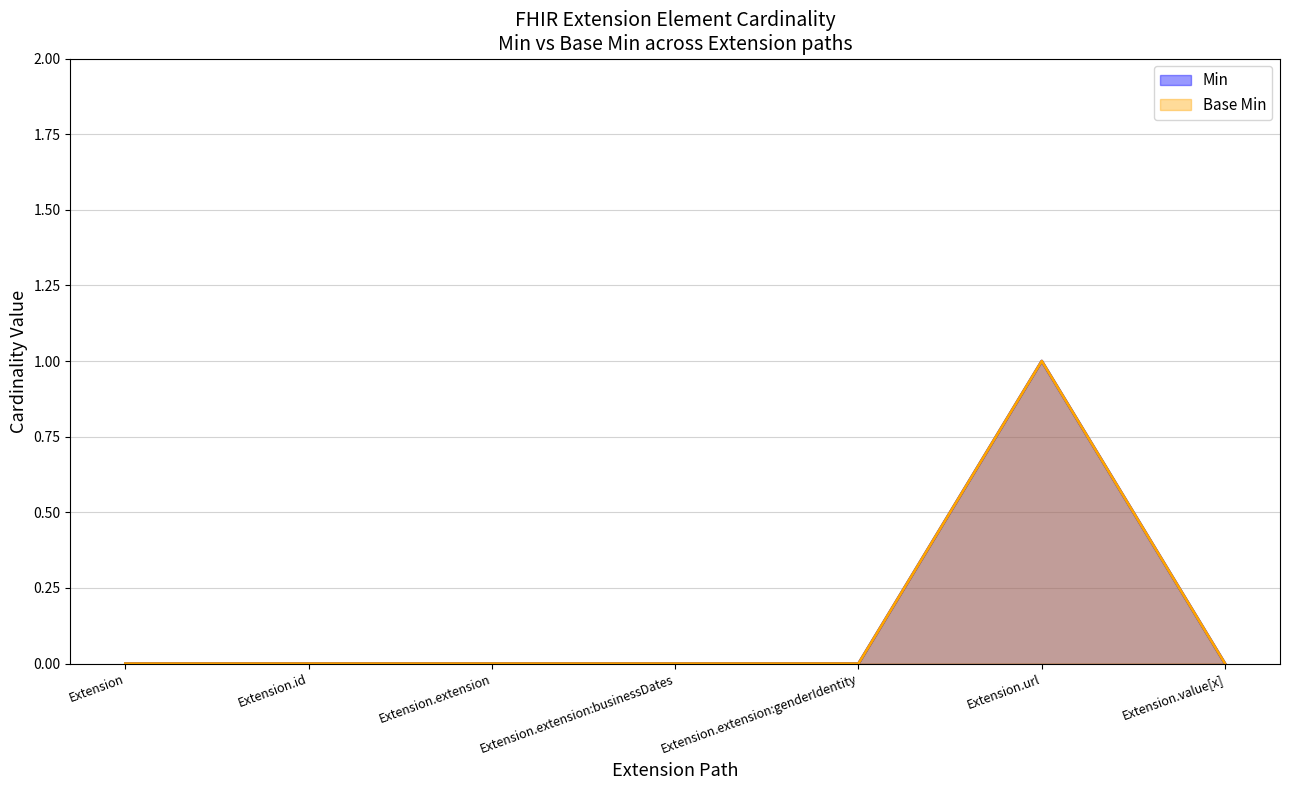

At Extension, list the series in order from largest to smallest.

Min, Base Min